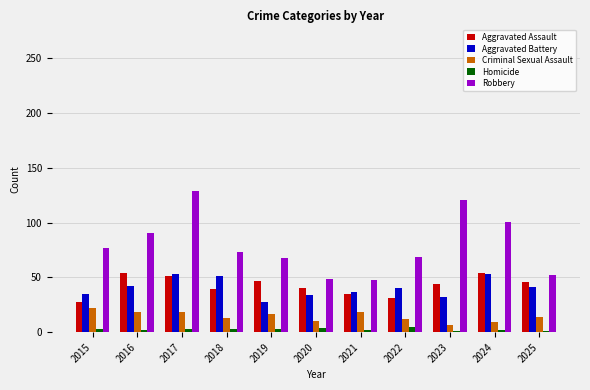

What is the total value across all series at 2024?

219